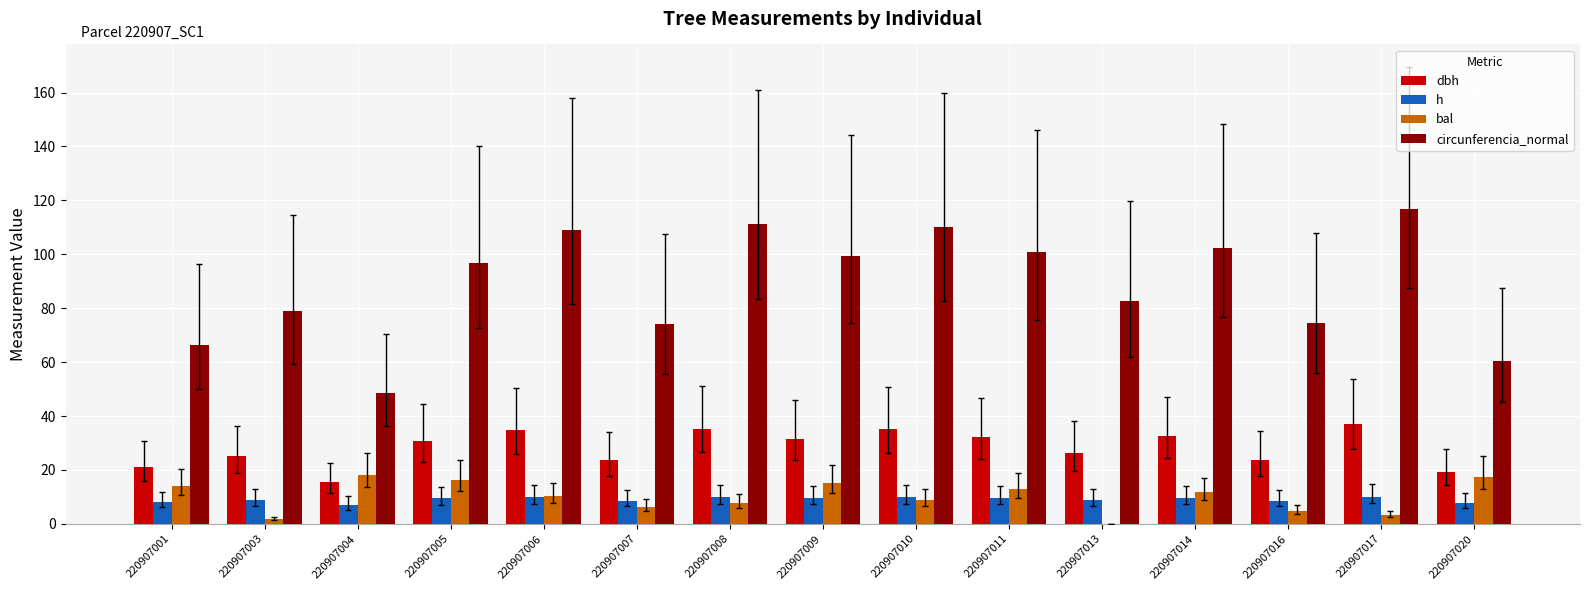

What value does the circunferencia_normal series have at 220907011?

100.8